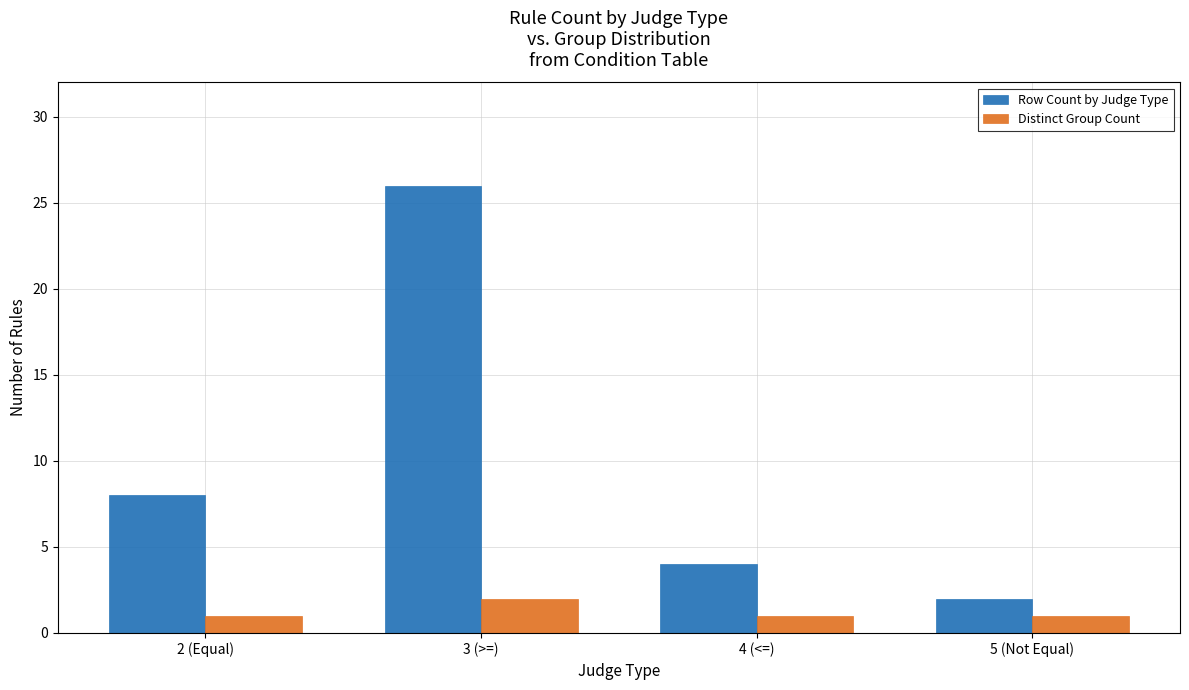

What is the sum of the Distinct Group Count values at 2 (Equal) and 5 (Not Equal)?

2